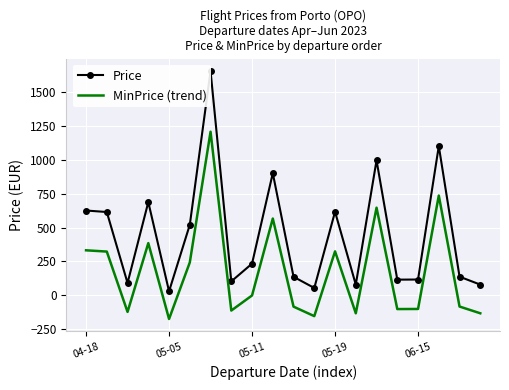

How many distinct data groups are displayed?

2